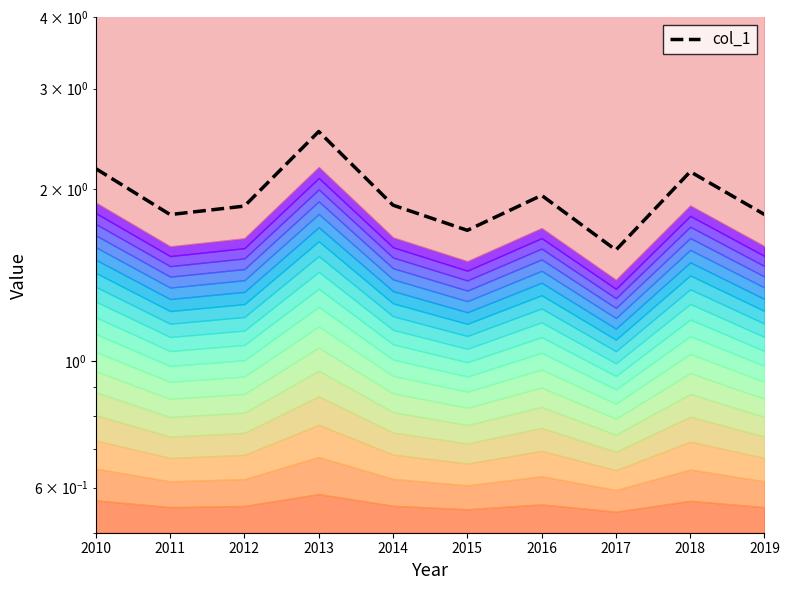

How many interior local peaks (higher than both neighbors) does the data have?

3